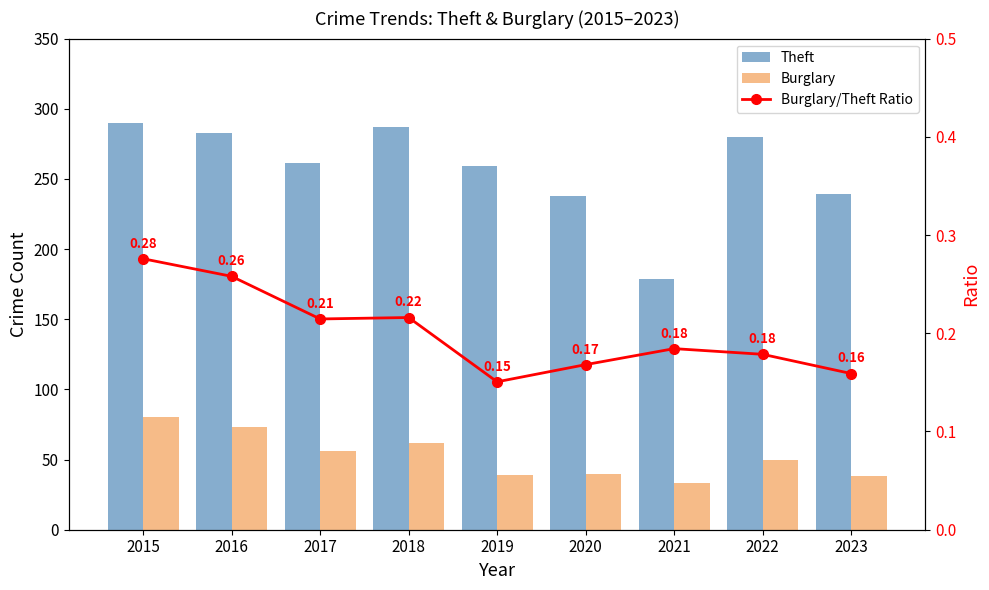

What is the sum of all Burglary/Theft Ratio values?

1.8